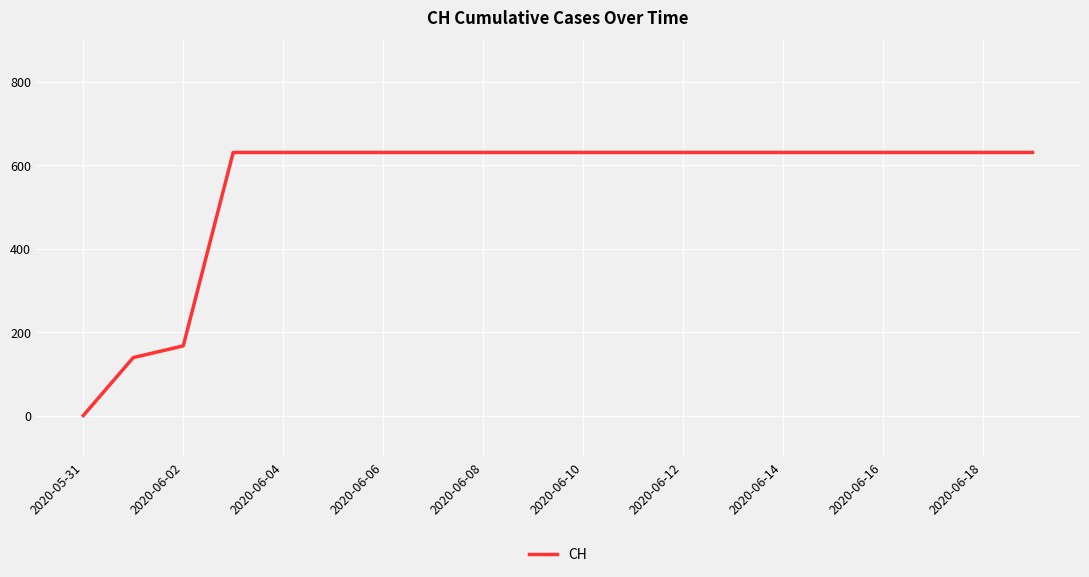

What is the maximum value shown in the chart?

631